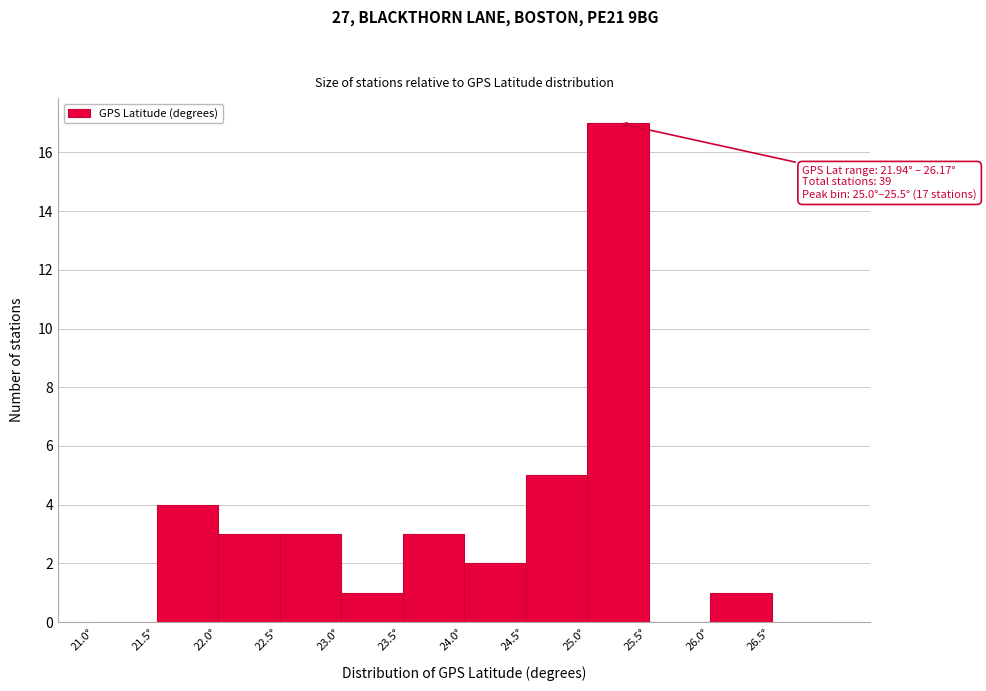

Which range on the x-axis has the tallest bar?

25.0 to 25.5